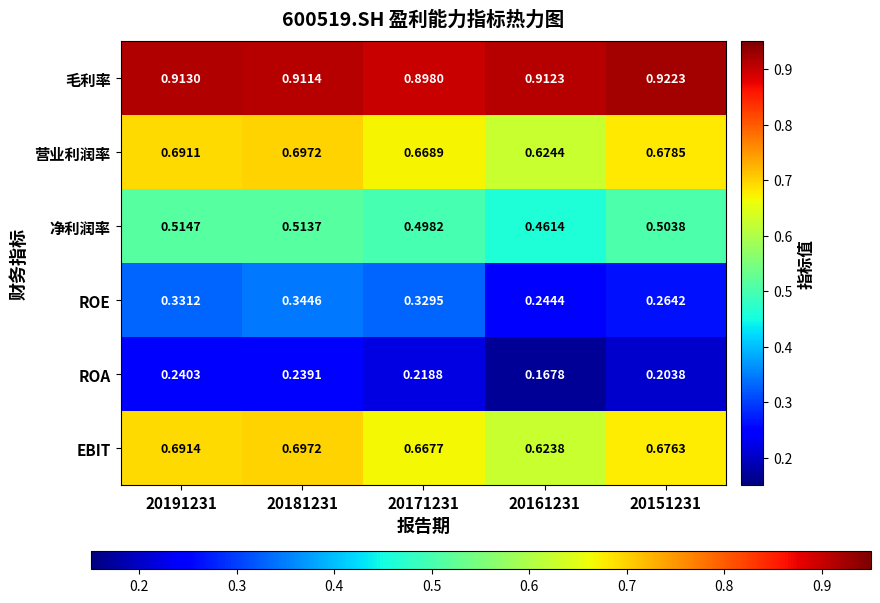

Is the value of 营业利润率 at 20171231 greater than the value of 毛利率 at 20151231?

No